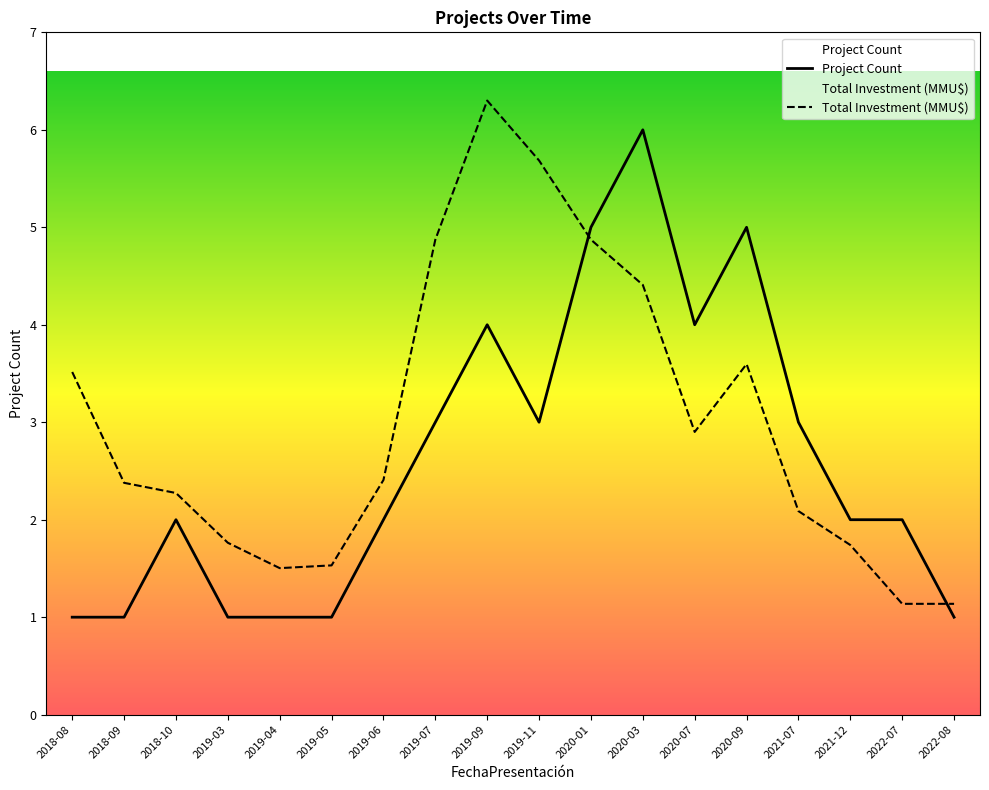

Rank the series by their average value, from highest to lowest.

Total Investment (MMU$), Project Count